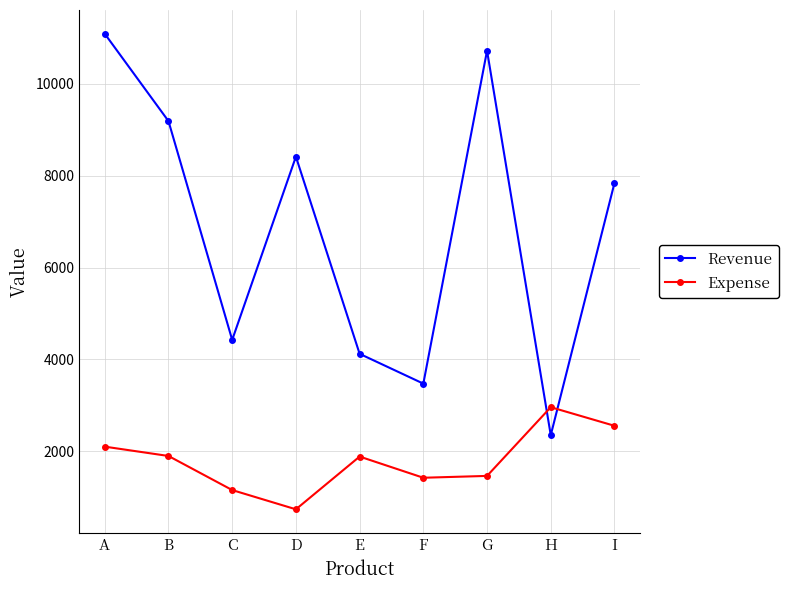

At A, list the series in order from largest to smallest.

Revenue, Expense